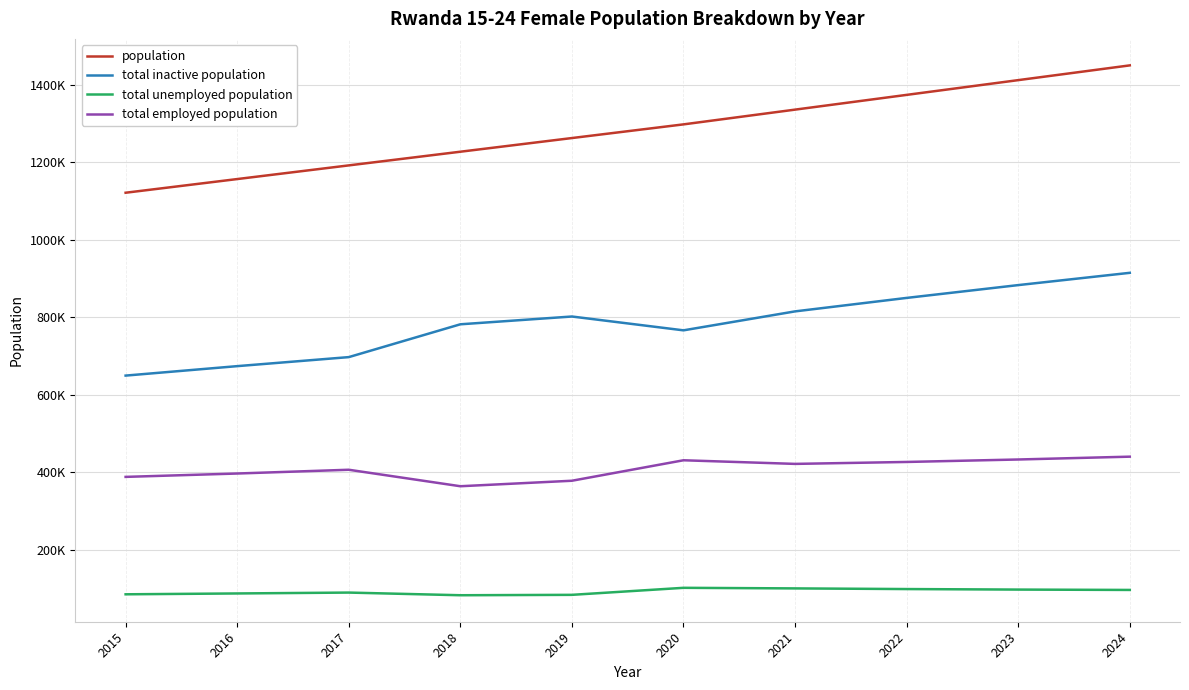

What is the difference between the second highest and second lowest values in the total employed population series?

54829.0